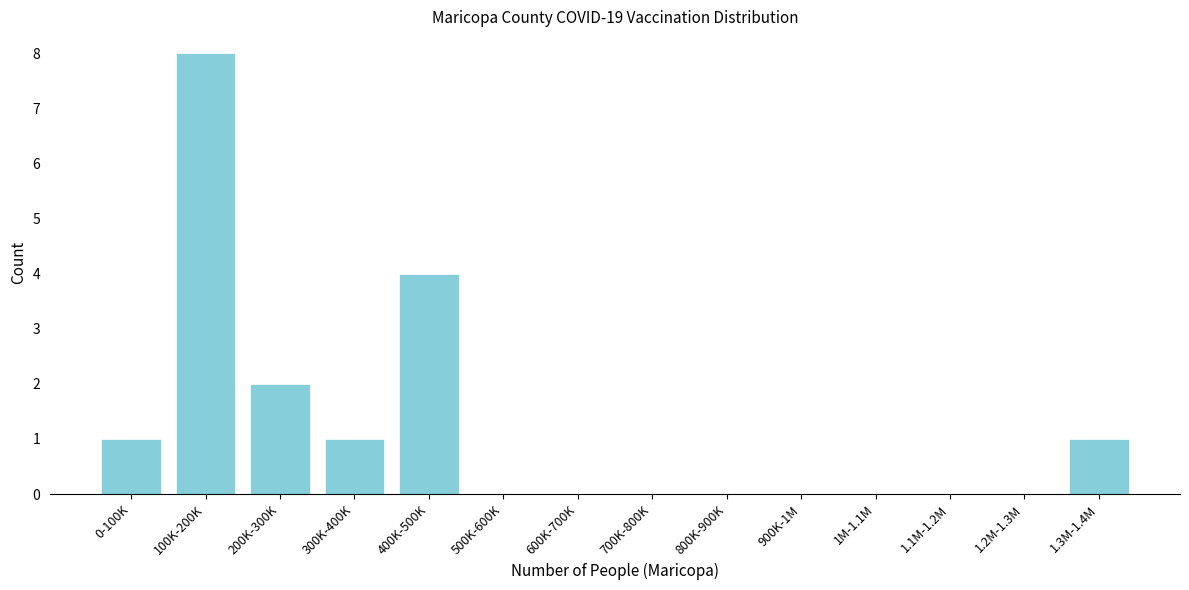

Reading left to right, extract all data points from this chart.

0-100K=1	100K-200K=8	200K-300K=2	300K-400K=1	400K-500K=4	500K-600K=0	600K-700K=0	700K-800K=0	800K-900K=0	900K-1M=0	1M-1.1M=0	1.1M-1.2M=0	1.2M-1.3M=0	1.3M-1.4M=1